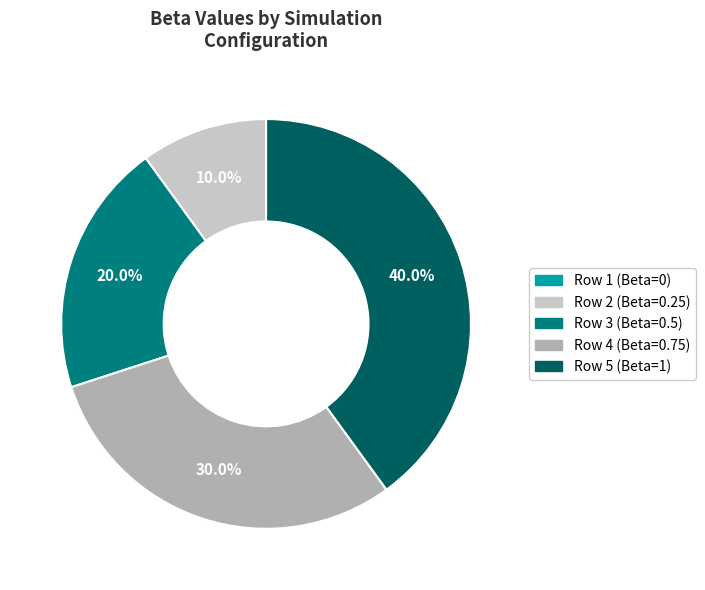

Is there any slice that represents more than half of the pie?

No